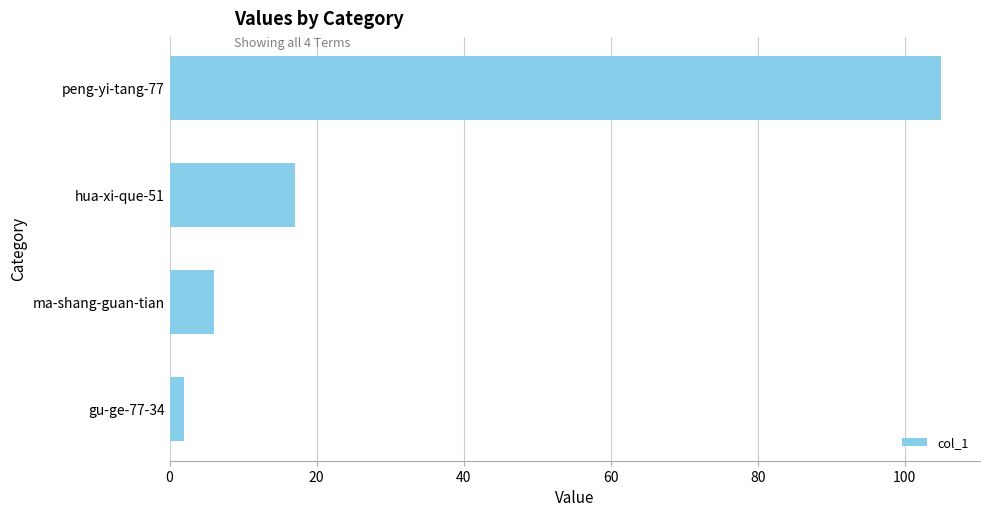

Does the chart contain stacked bars?

No